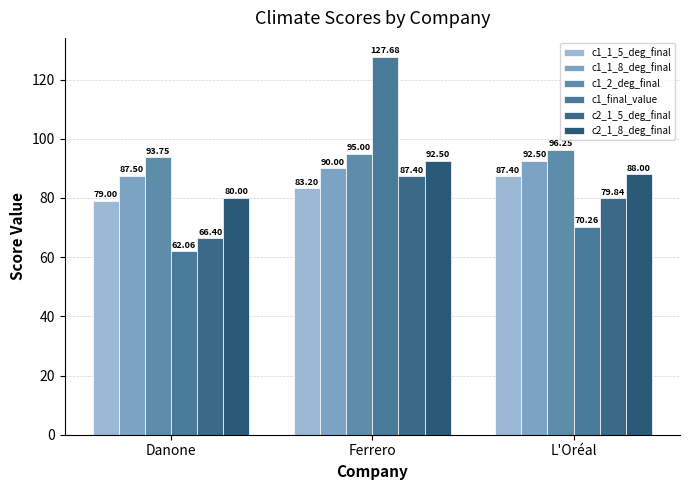

Which series changed the most between Danone and Ferrero?

c1_final_value